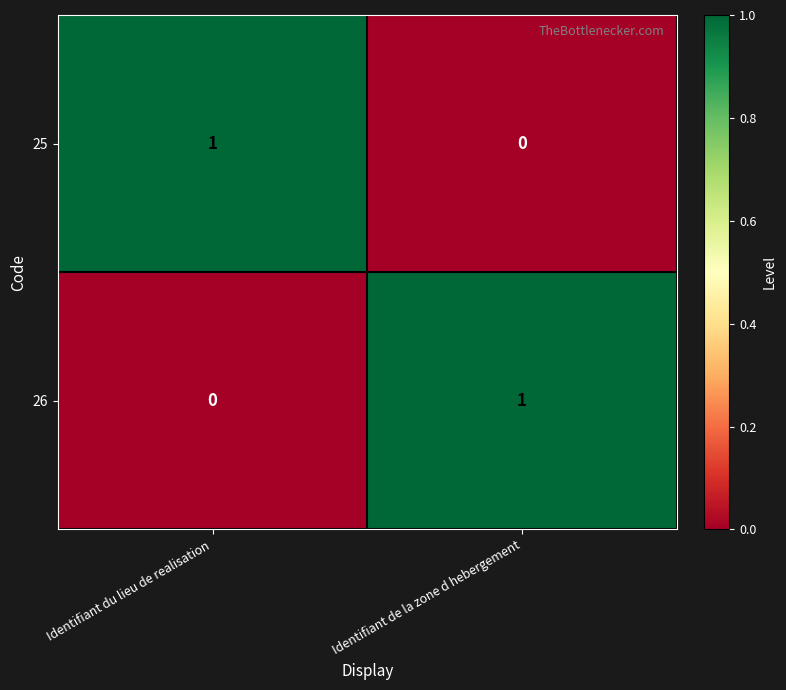

Count the number of data series in this chart.

2